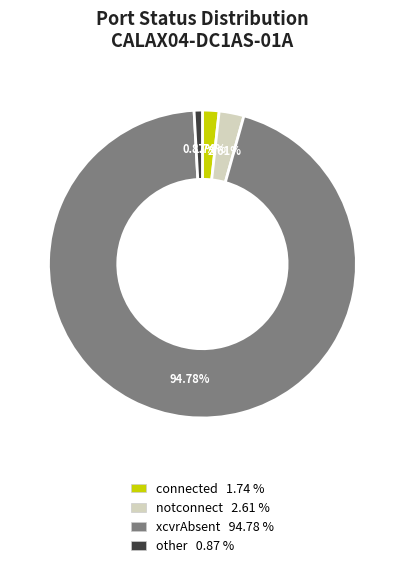

Which category accounts for the majority?

xcvrAbsent